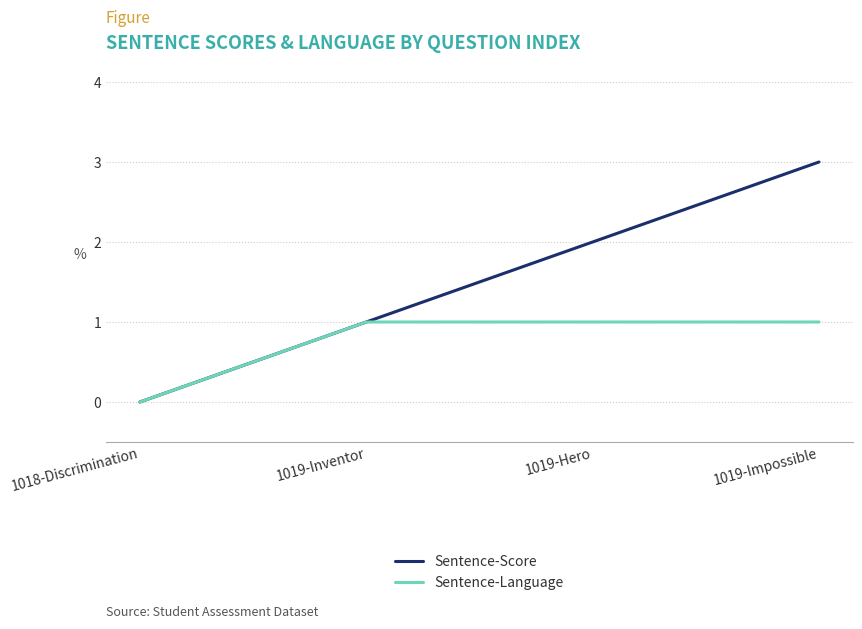

Which series changed the most between 1019-Inventor and 1019-Hero?

Sentence-Score